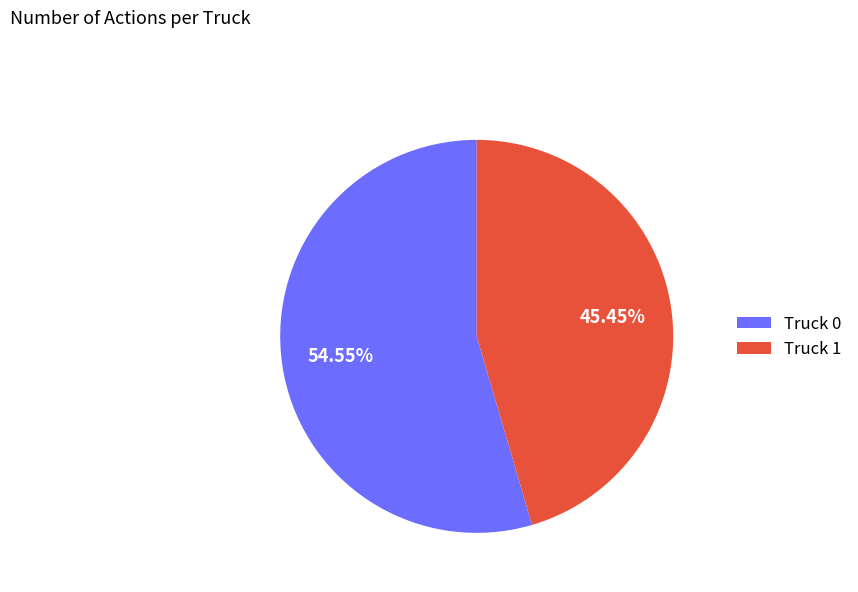

How many slices are in this pie chart?

2